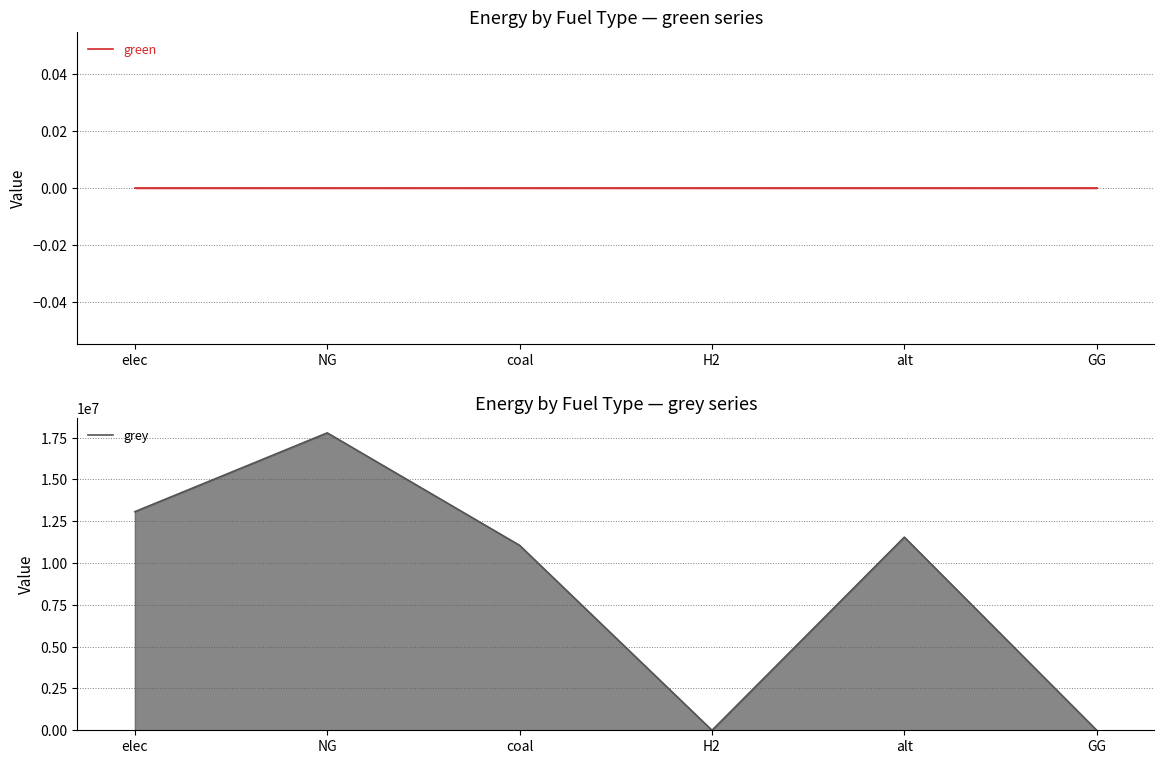

How many interior local valleys does the grey series have?

1